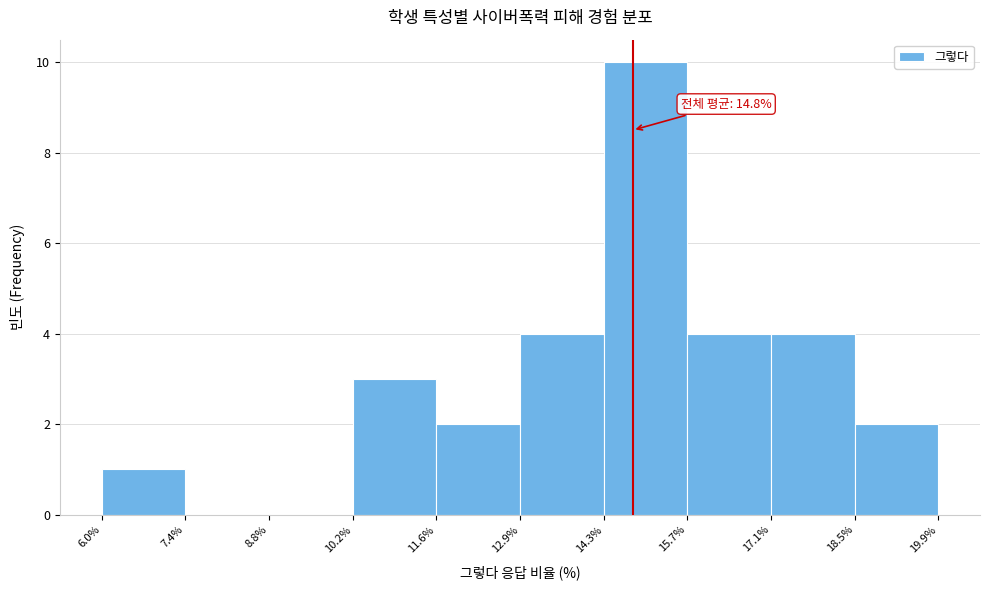

Over which range of the x-axis is the bar tallest?

14.3% to 15.7%